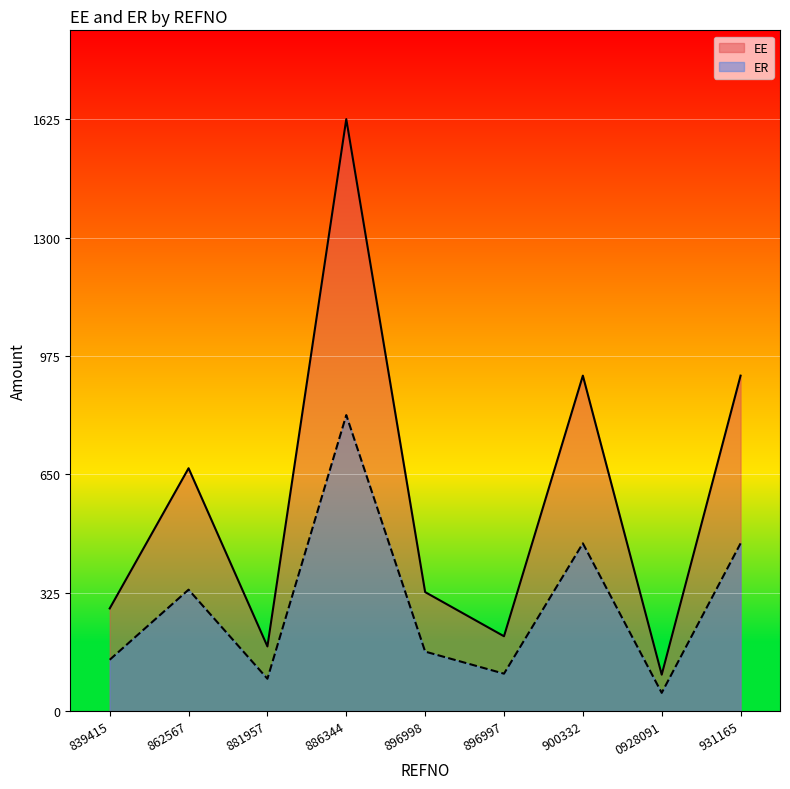

Which category has the highest value across all series?

886344